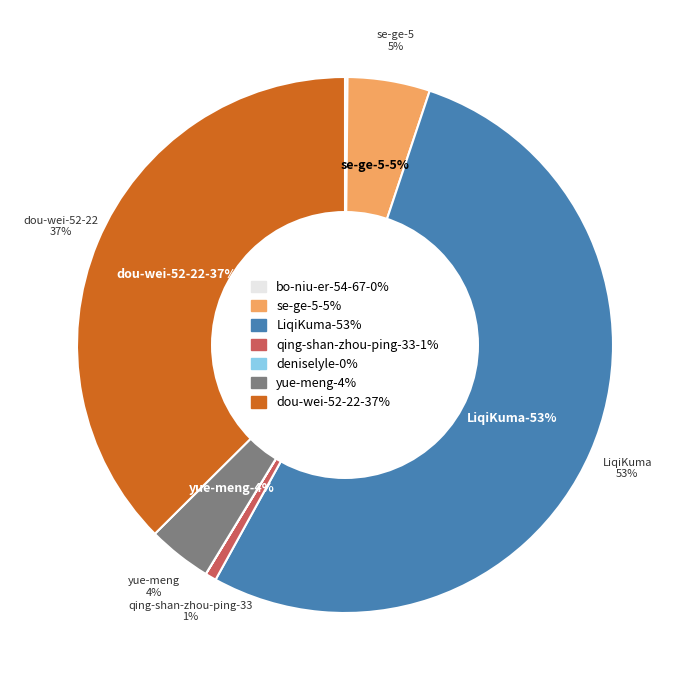

Is the sum of deniselyle and se-ge-5 greater than half?

No